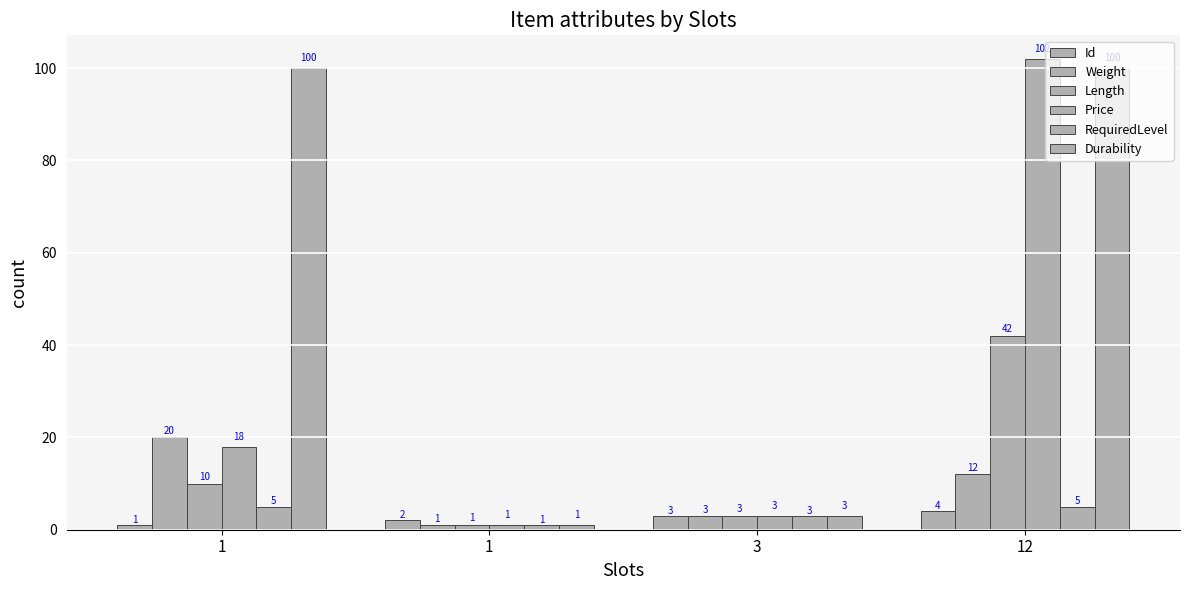

Reading left to right, transcribe all the data shown in this chart.

Id: 1=1	1=2	3=3	12=4
Weight: 1=20	1=1	3=3	12=12
Length: 1=10	1=1	3=3	12=42
Price: 1=18	1=1	3=3	12=102
RequiredLevel: 1=5	1=1	3=3	12=5
Durability: 1=100	1=1	3=3	12=100